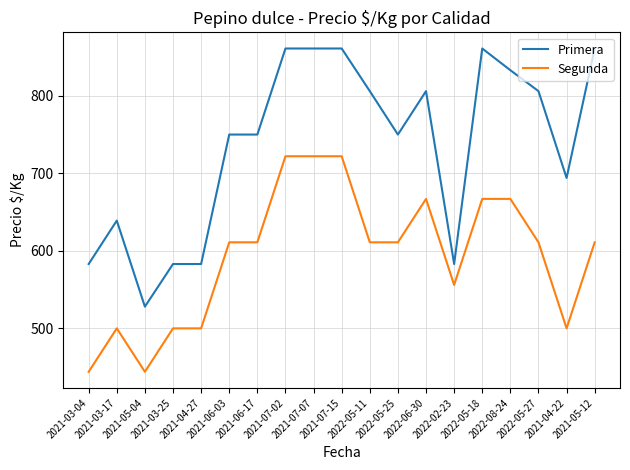

What are all the series names shown in the legend?

Primera, Segunda